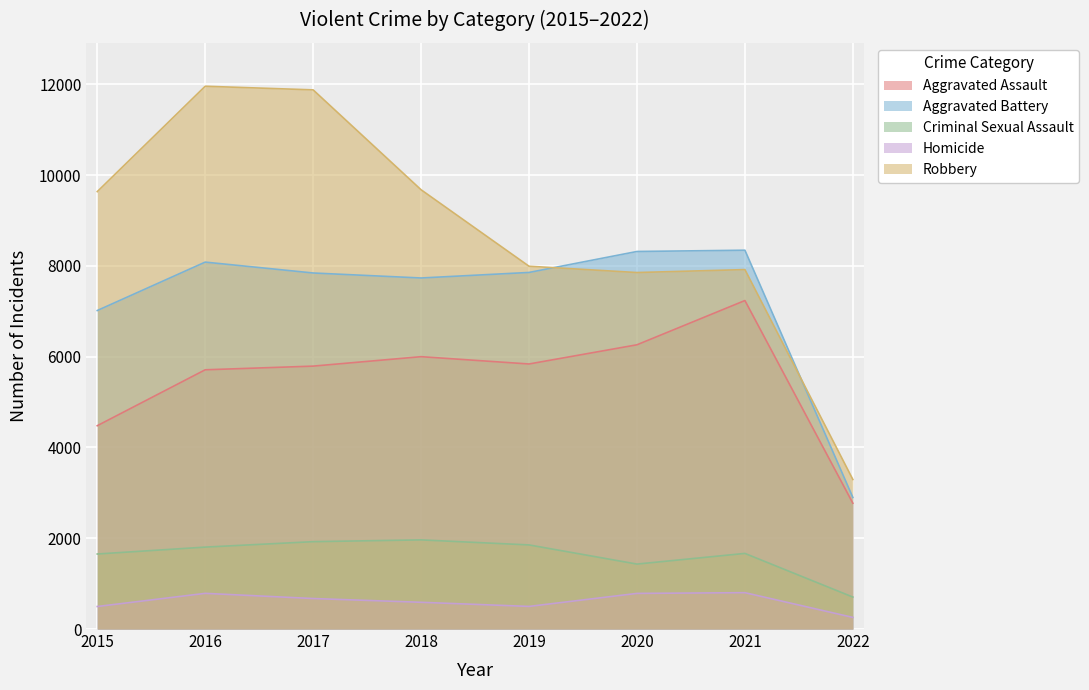

What is the lowest value of the Homicide series?

256